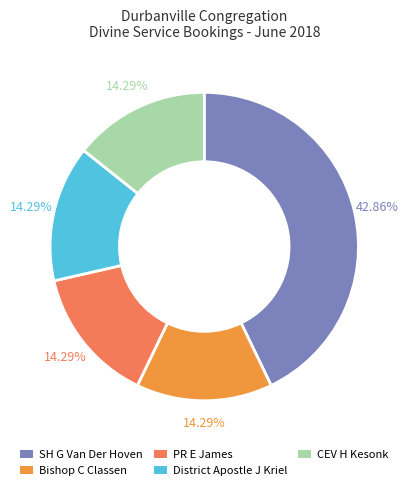

True or false: CEV H Kesonk accounts for 14% of the total.

True